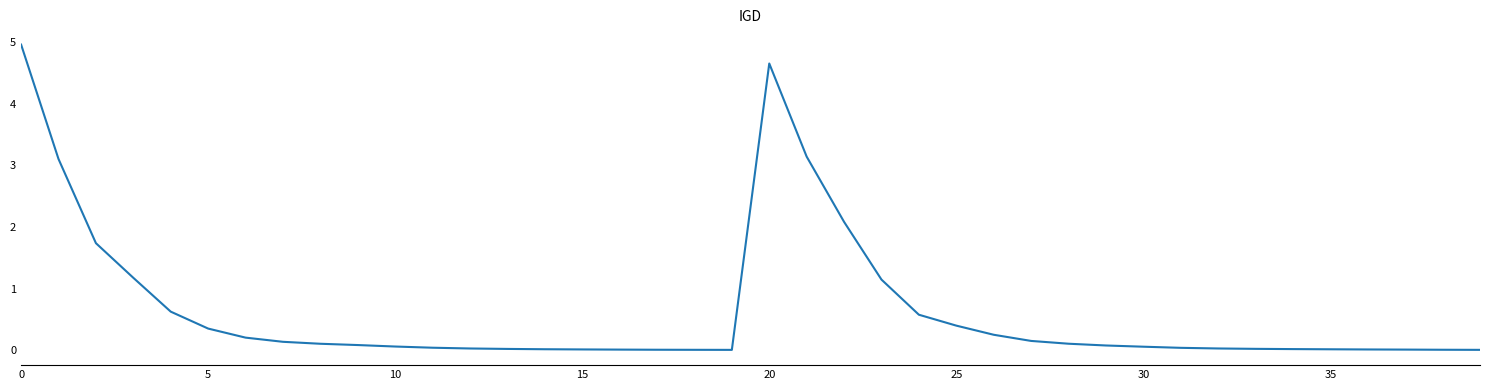

What is the difference between the maximum and minimum values?

4.9